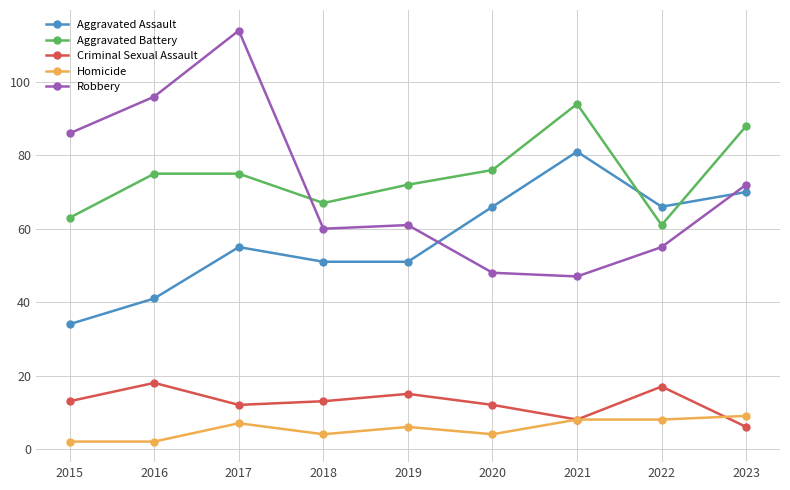

What is the value of the Homicide point at the 5th from the left?

6